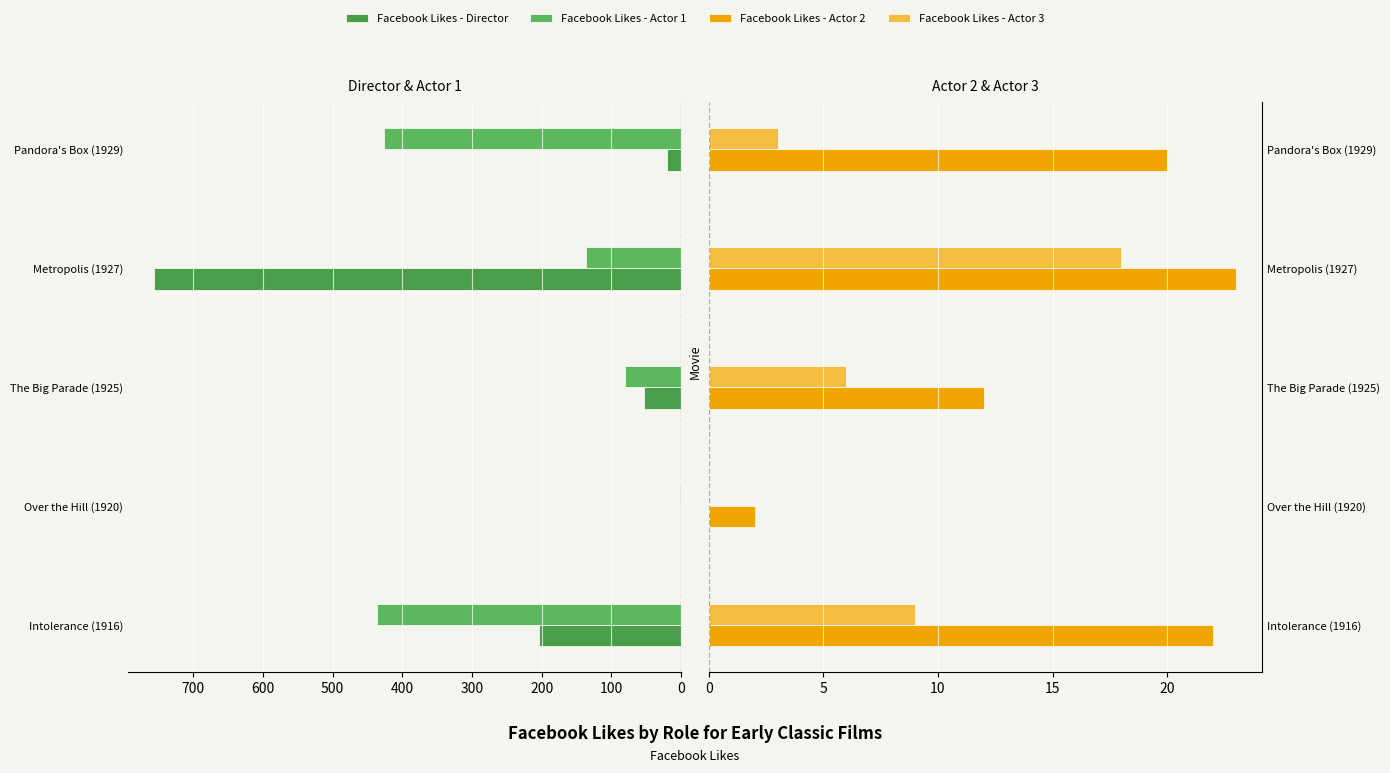

What is the difference between the maximum and minimum values in the Facebook Likes - Actor 2 series?

21